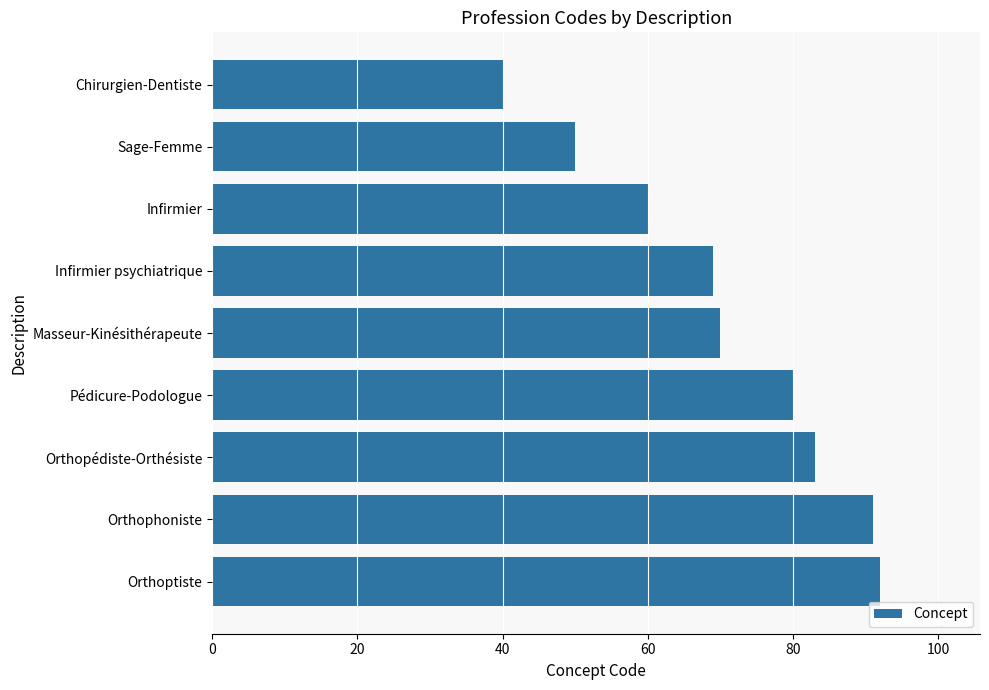

What is the average value?

71